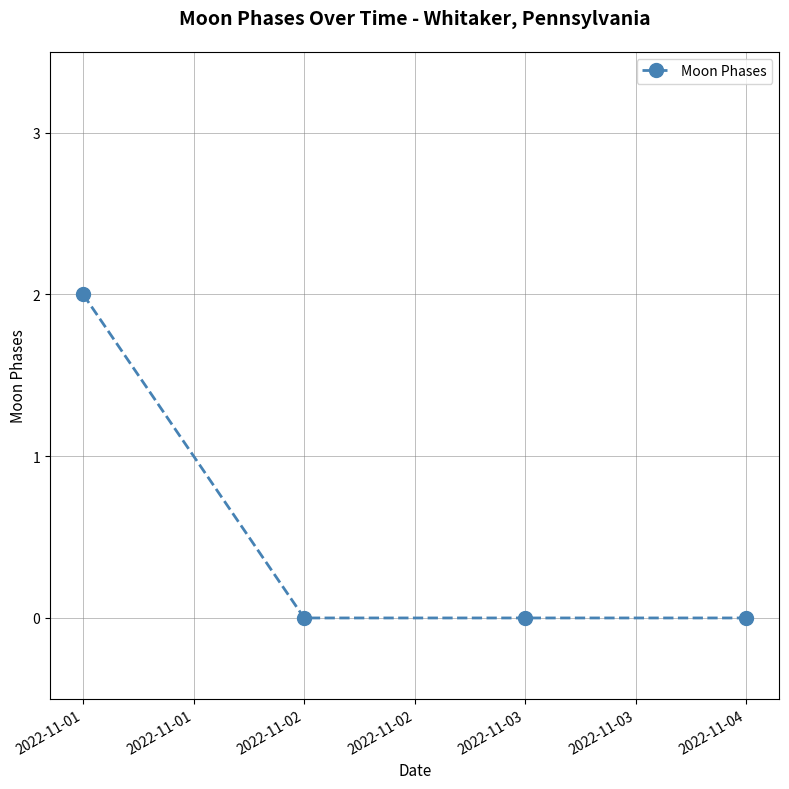

What is the value of the 2nd point from the left?

0